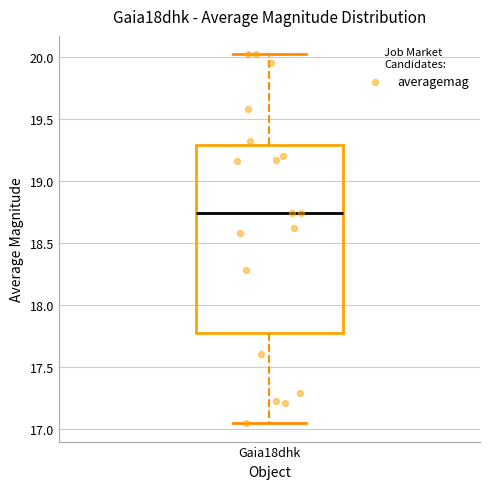

Where does the lower whisker of the box for Gaia18dhk end on the y-axis? The values are not printed on the chart, so give them approximately, as read against the axis.

17.05